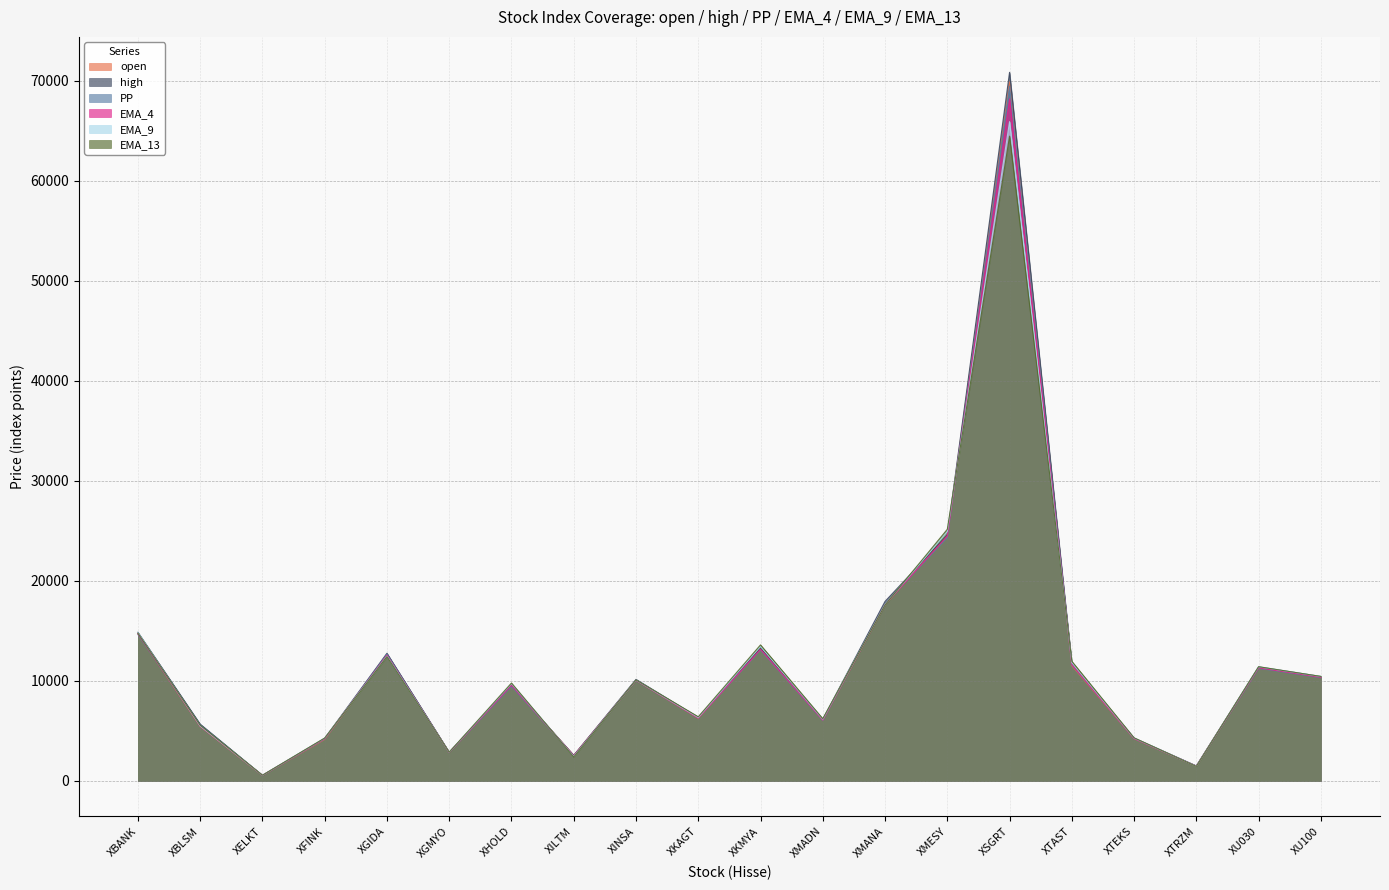

What is the difference between the highest and lowest values at XKMYA?

507.2